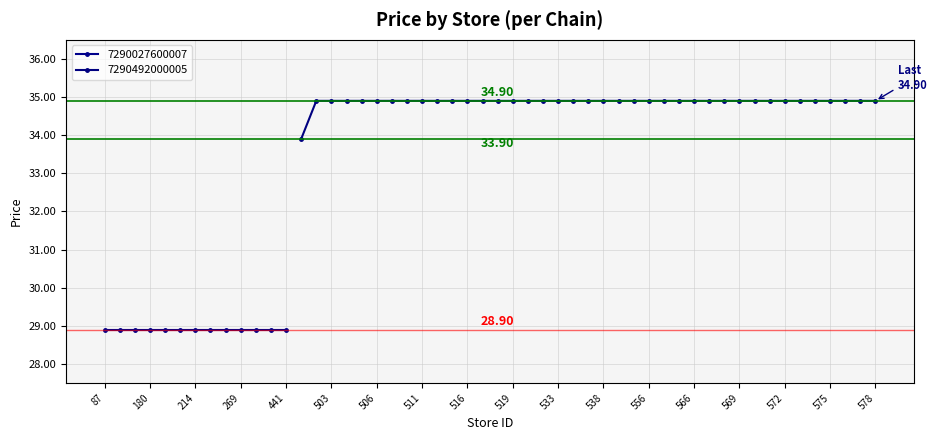

How many values in the 7290492000005 series are below 34?

1